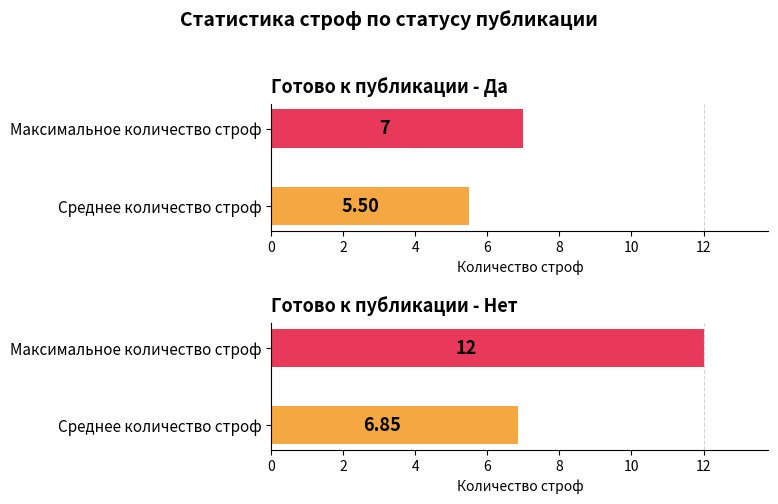

Is it true that Нет equals 6.9 at Среднее количество строф?

True